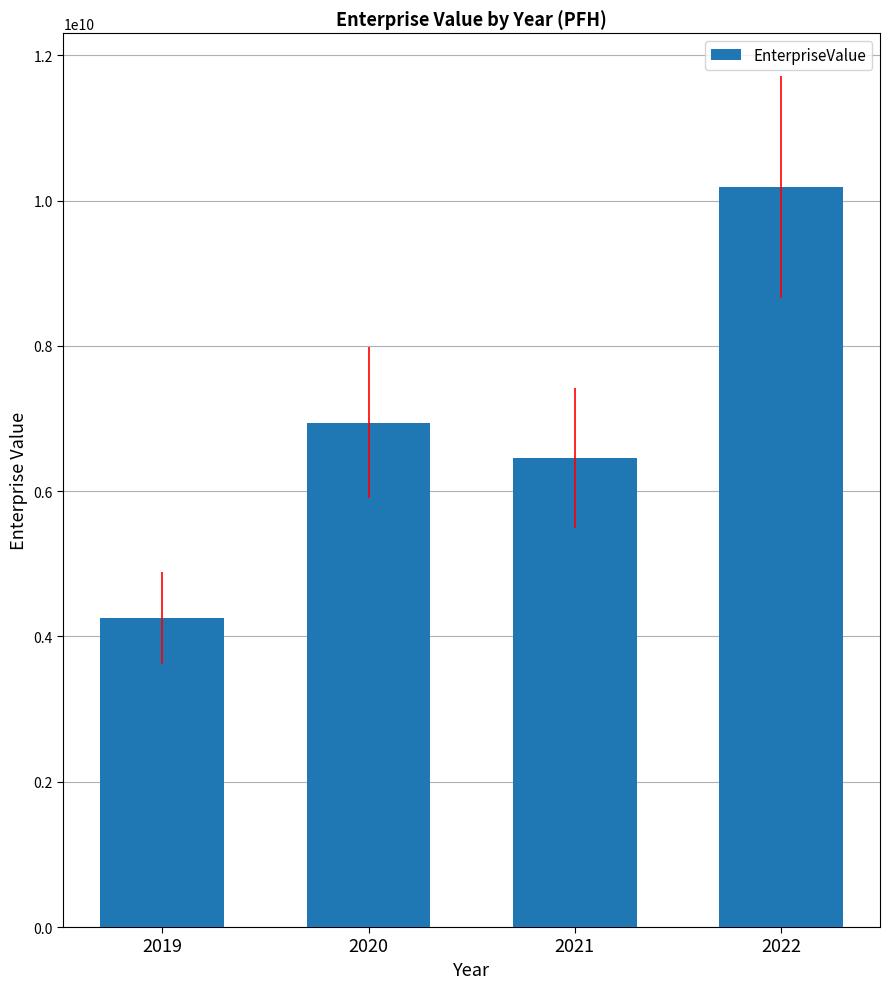

Reading left to right, transcribe all the data shown in this chart.

4252000000	6942000000	6456000000	10189245000